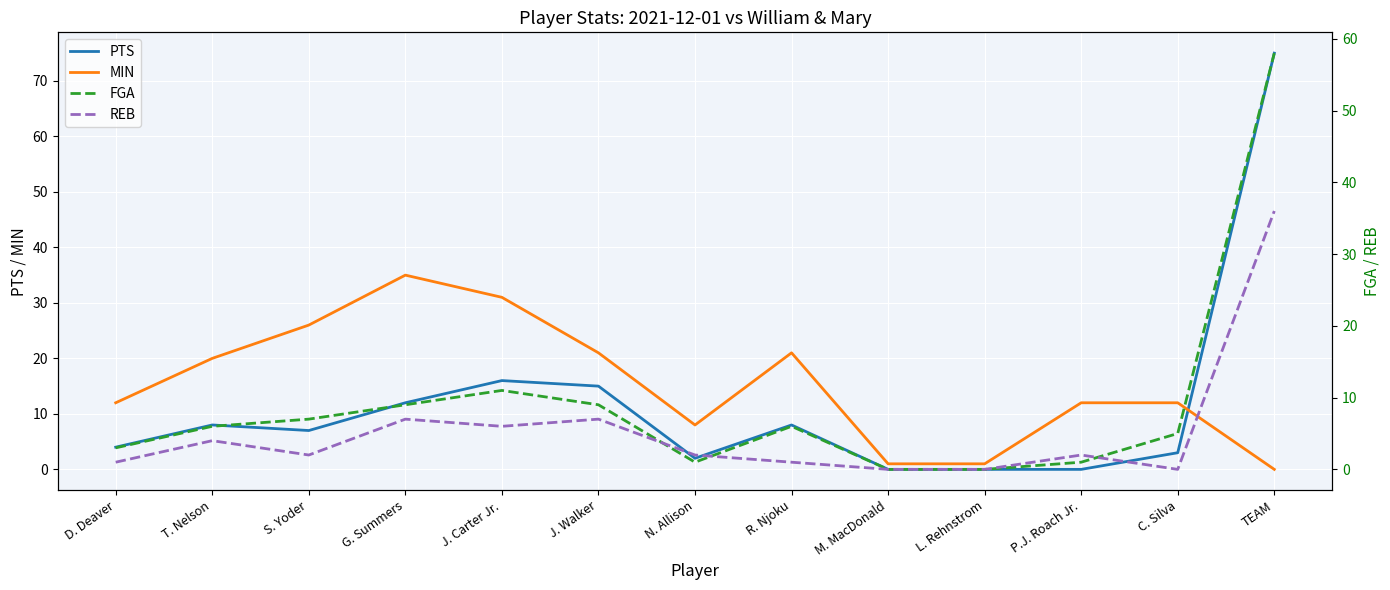

Reading right to left, what are all the values shown in this chart?

PTS: 75	3	0	0	0	8	2	15	16	12	7	8	4
MIN: 0	12	12	1	1	21	8	21	31	35	26	20	12
FGA: 58	5	1	0	0	6	1	9	11	9	7	6	3
REB: 36	0	2	0	0	1	2	7	6	7	2	4	1